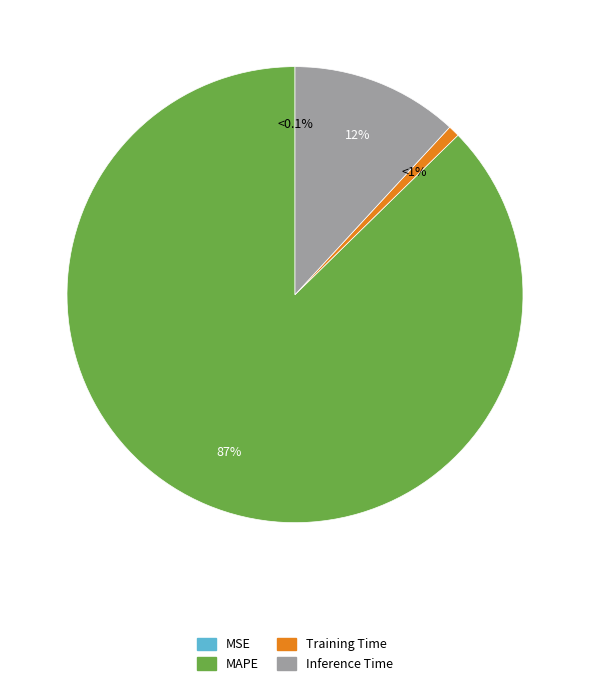

Does any single category account for the majority?

Yes